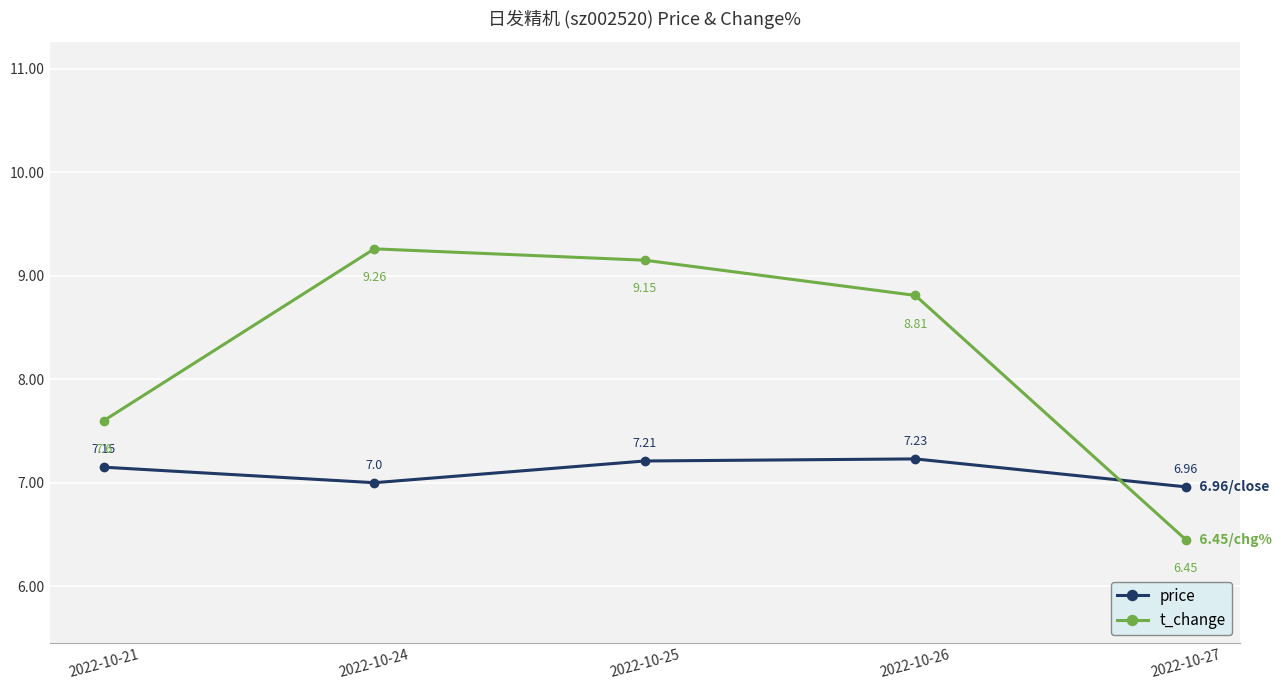

True or false: price has more than 1 points higher than both neighbors.

False